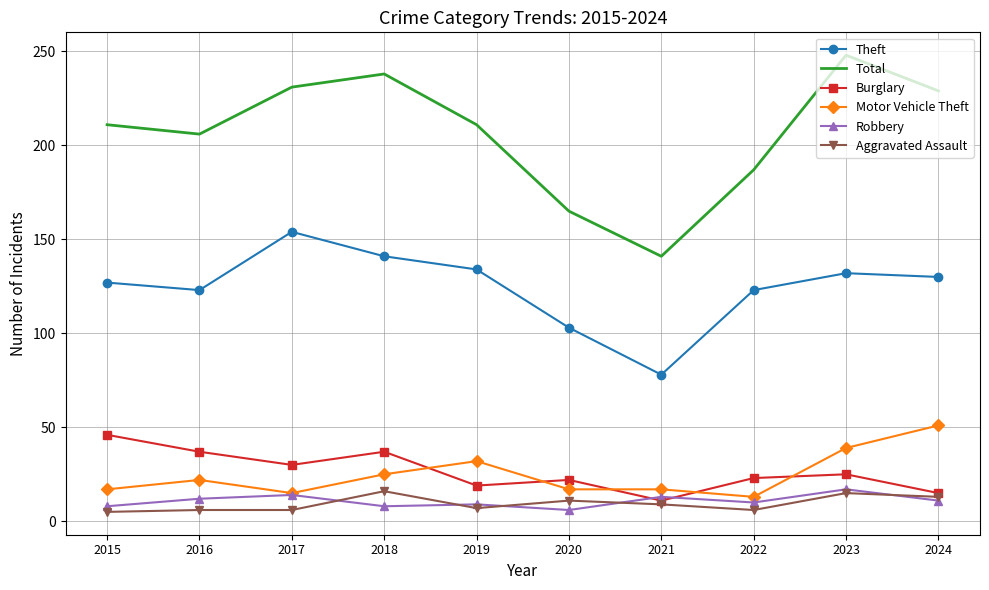

What value does the Motor Vehicle Theft series have at 2019?

32